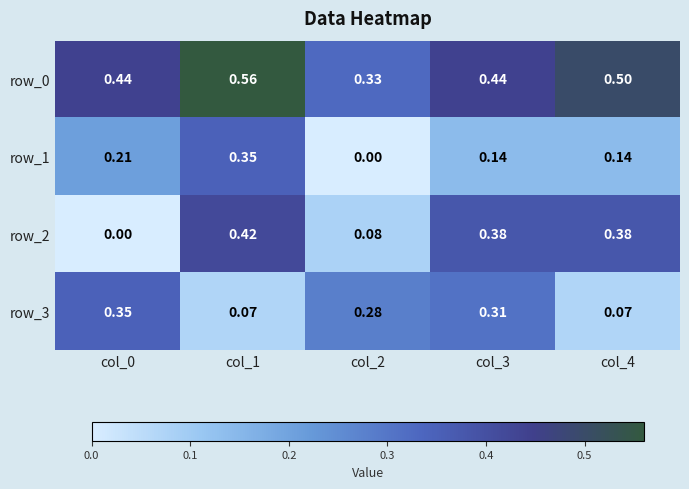

Count the number of data series in this chart.

4